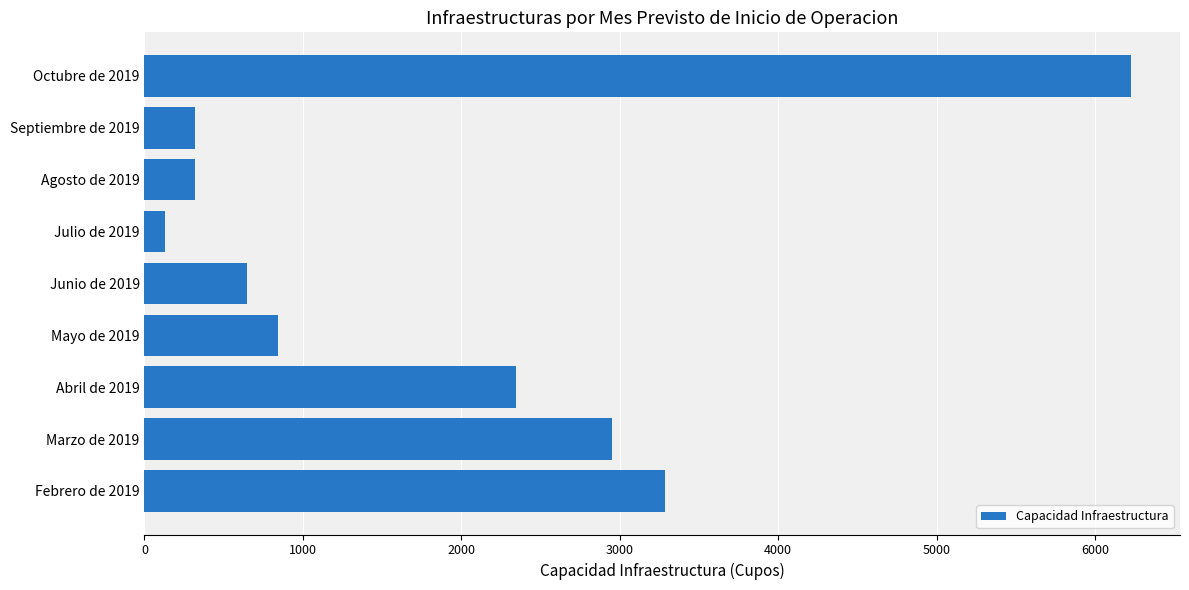

Reading bottom to top, list all the values displayed in this chart.

3287	2953	2343	840	649	131	320	320	6225